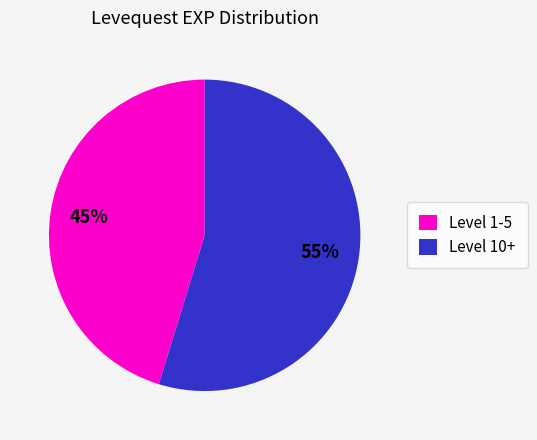

Do Level 10+ and Level 1-5 together represent more than half of the pie?

Yes